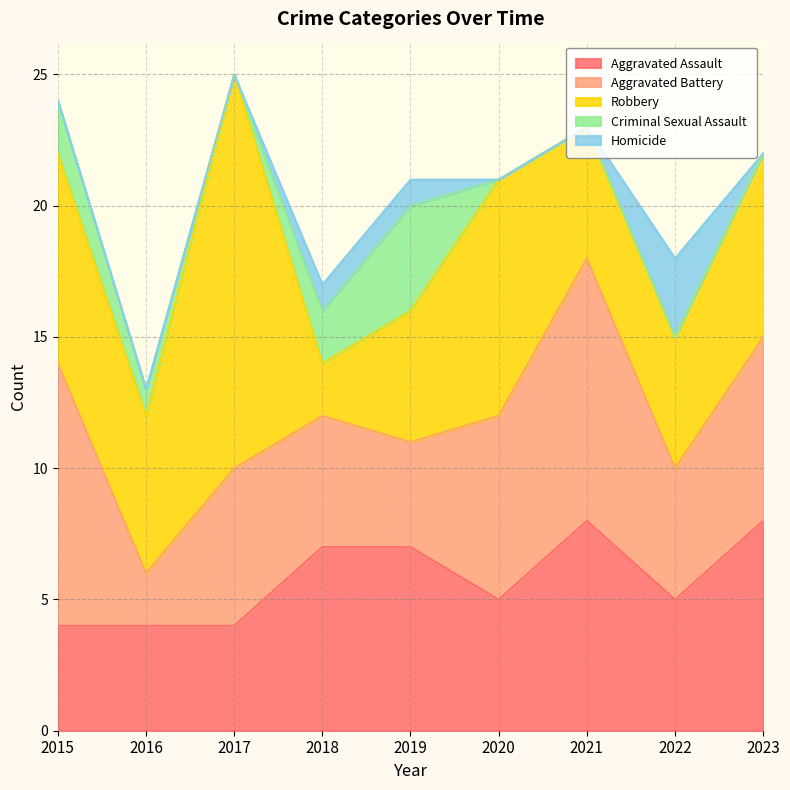

What is the highest value of the Aggravated Assault series?

8